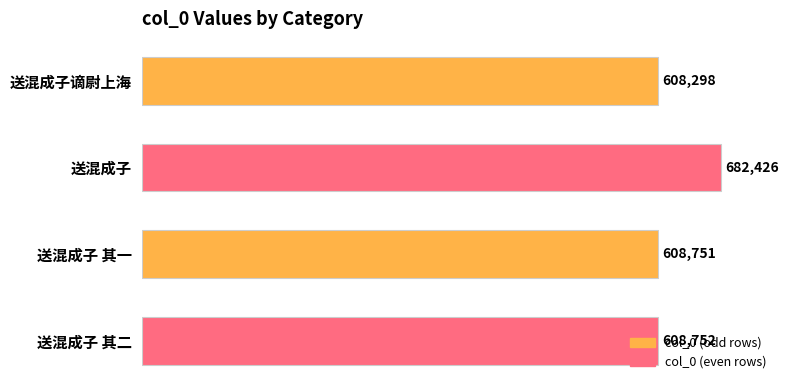

What is the minimum value shown in the chart?

608298